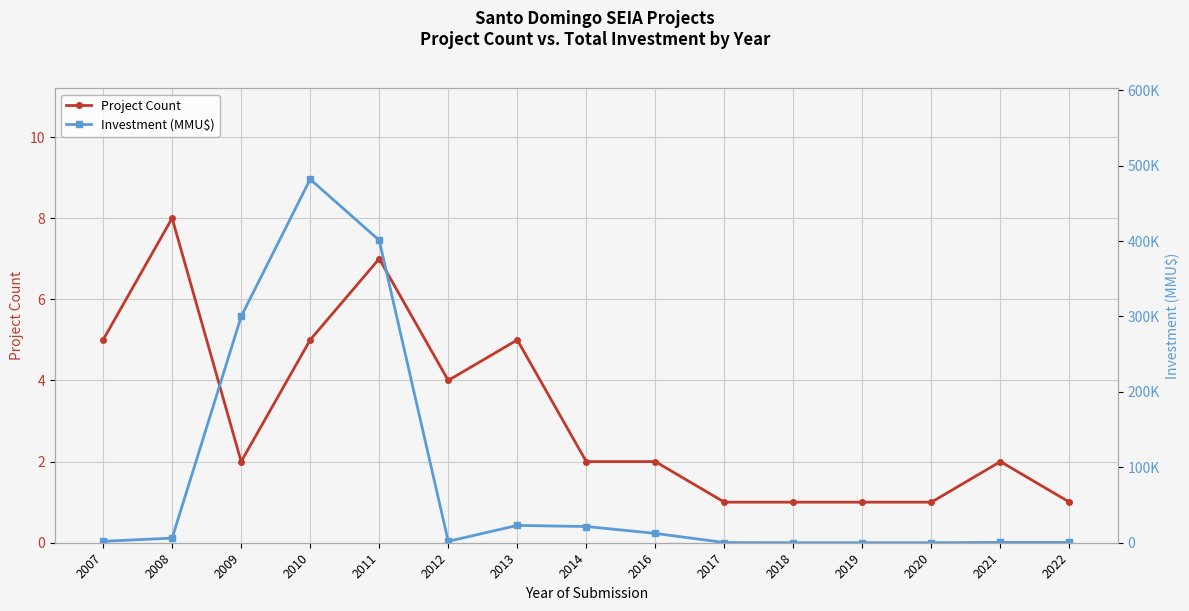

Reading left to right, extract all data points from this chart.

Project Count: 5.0	8.0	2.0	5.0	7.0	4.0	5.0	2.0	2.0	1.0	1.0	1.0	1.0	2.0	1.0
Investment (MMU$): 1894.0	6104.0	300022.0	482022.0	401046.0	1878.0	22950.0	21500.0	12391.0	250.0	0.0	0.0	3.5	460.0	460.0